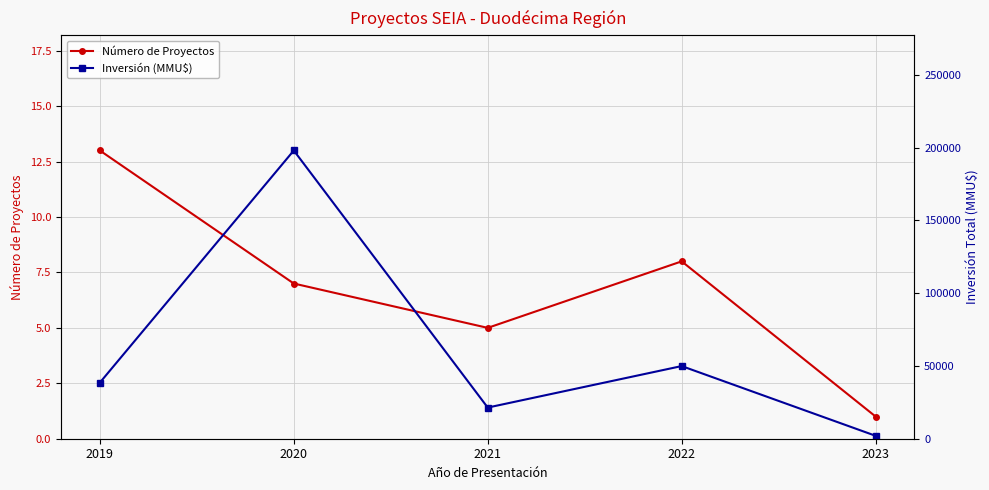

True or false: Número de Proyectos and Inversión (MMU$) intersect in this chart.

False